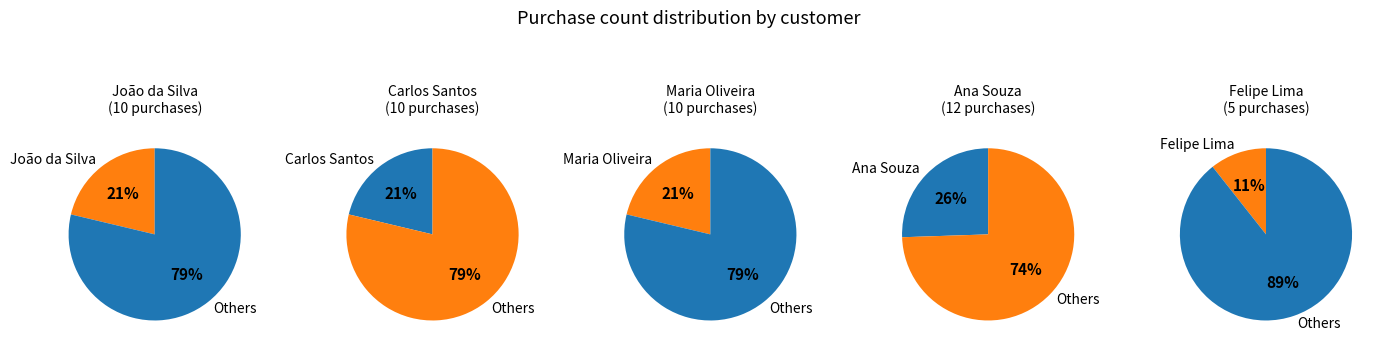

To the nearest percent, what portion does Maria Oliveira represent?

21%